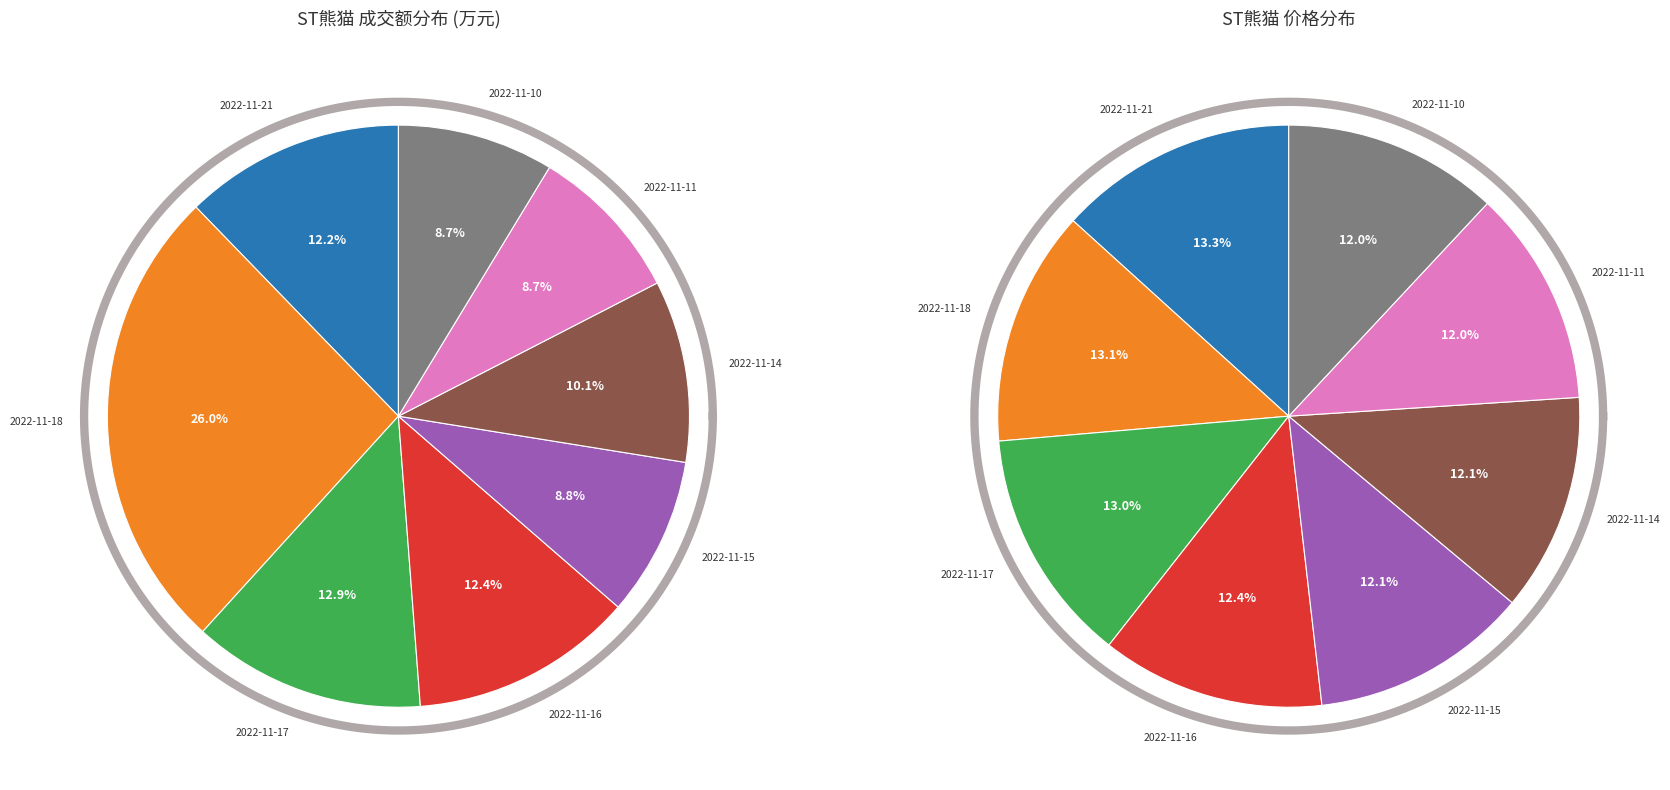

To the nearest percent, what percentage of the pie is 2022-11-17?

13%